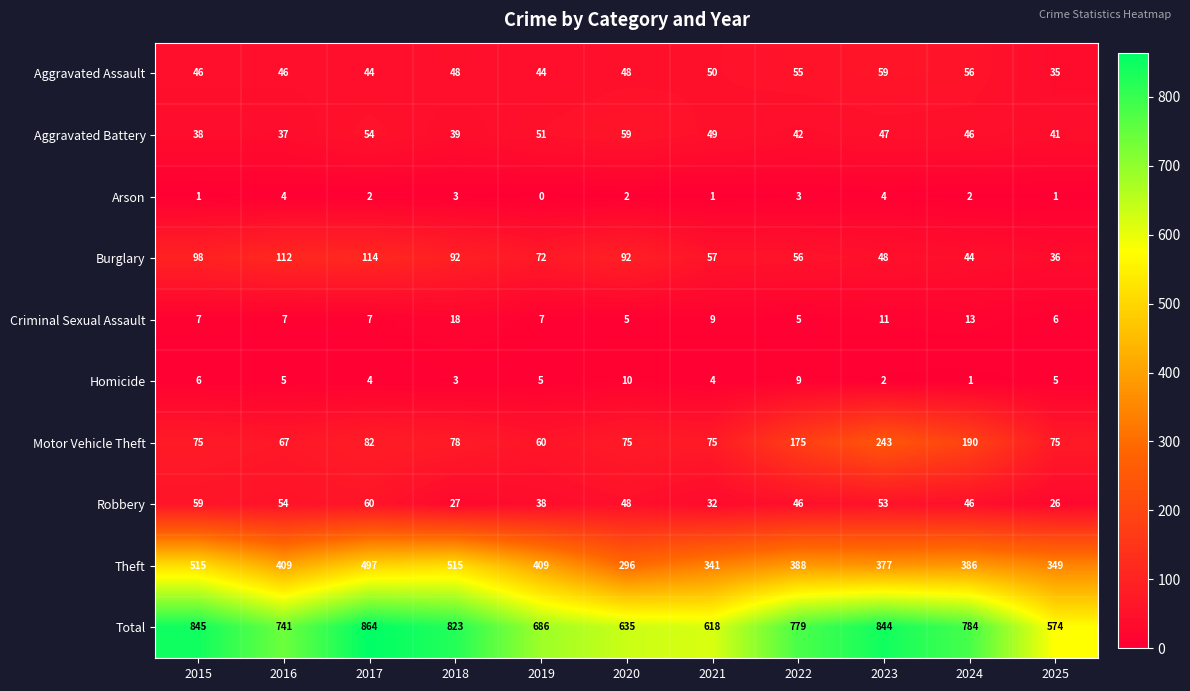

At 2015, list the series in order from largest to smallest.

Total, Theft, Burglary, Motor Vehicle Theft, Robbery, Aggravated Assault, Aggravated Battery, Criminal Sexual Assault, Homicide, Arson